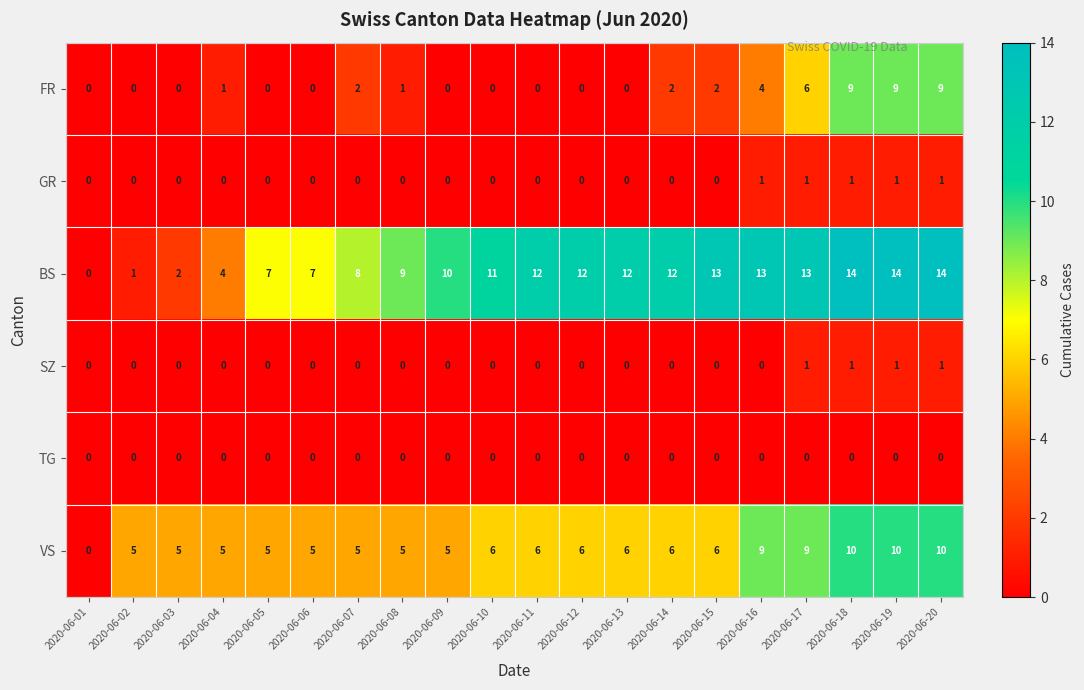

What is the greatest value displayed?

14